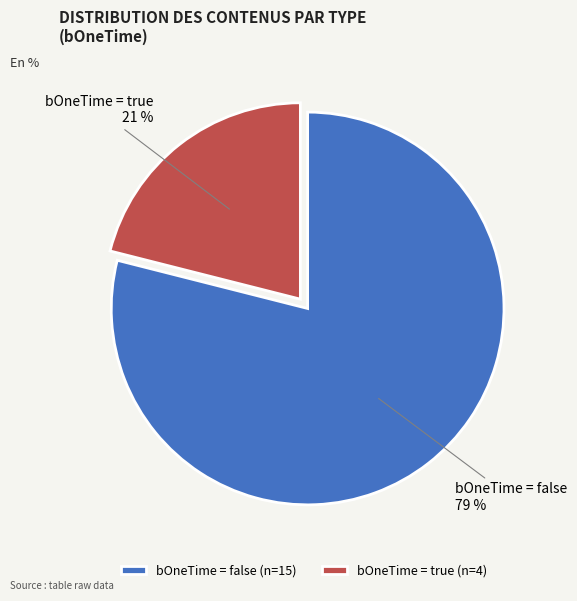

Is the sum of bOneTime = true and bOneTime = false greater than half?

Yes